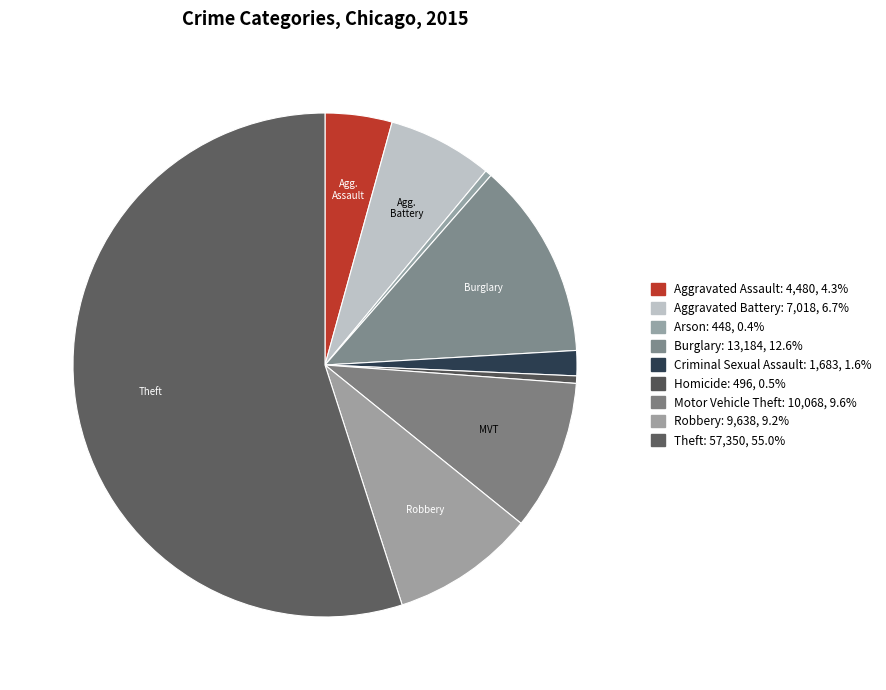

How many segments does this pie chart have?

9